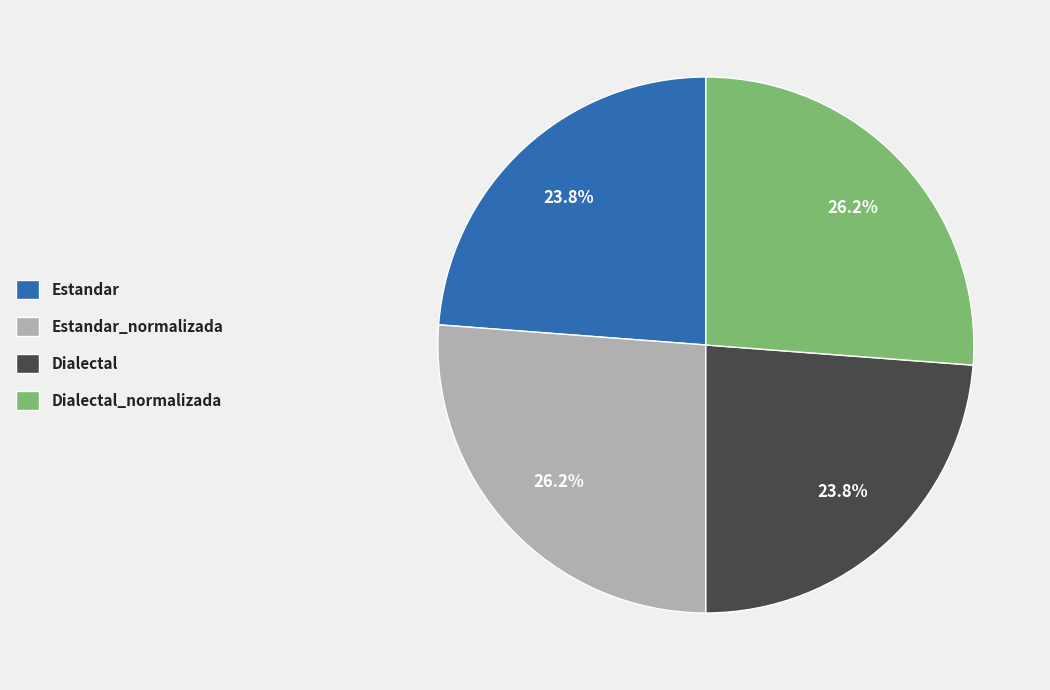

To the nearest percent, what percentage of the pie is Dialectal_normalizada?

26%